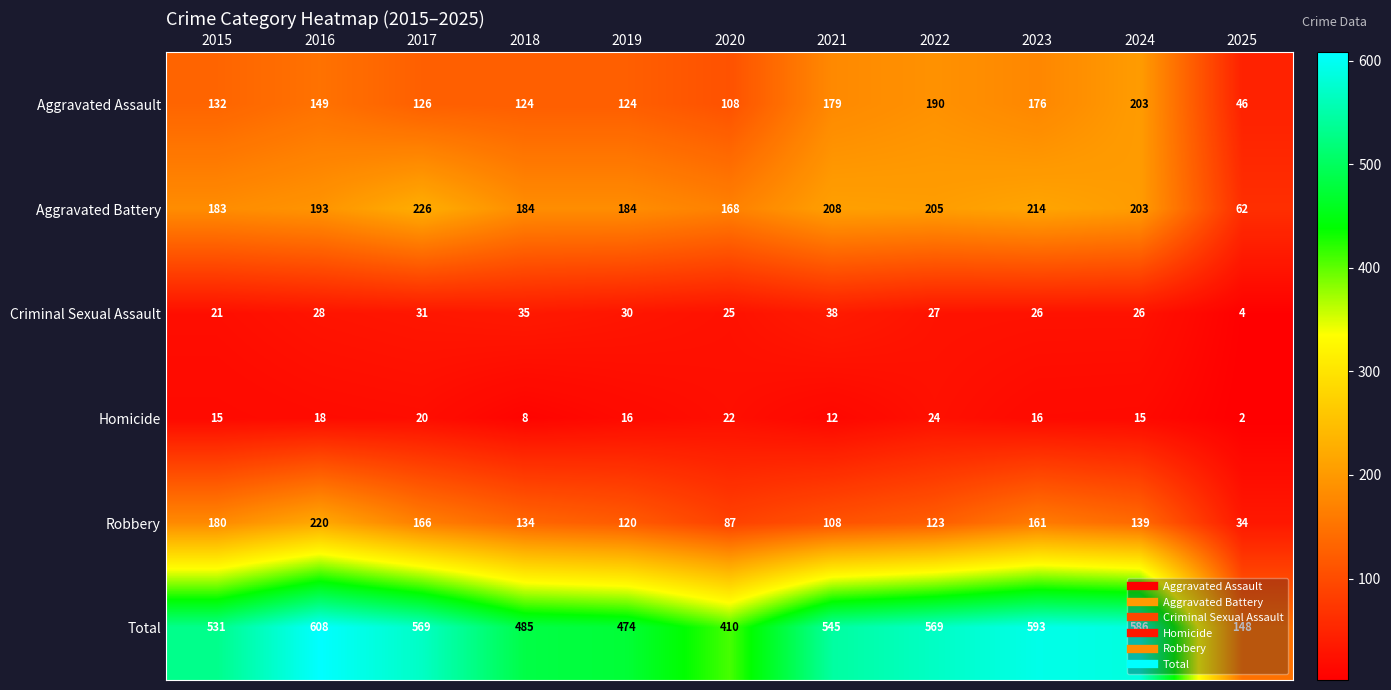

The value of Total at 2018 is 761. True or false?

False